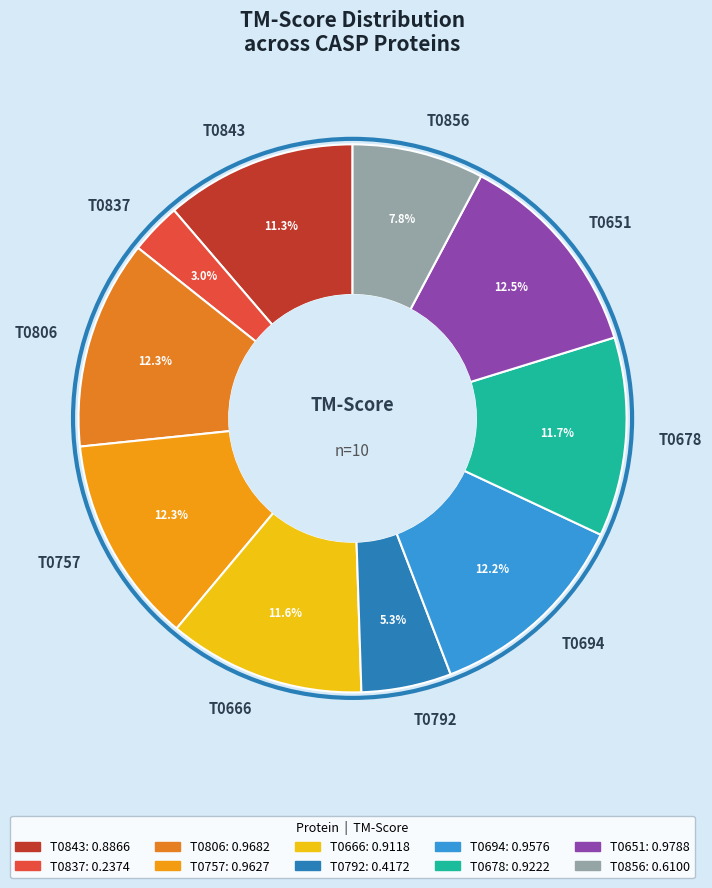

Does T0666 represent more than half of the total?

No